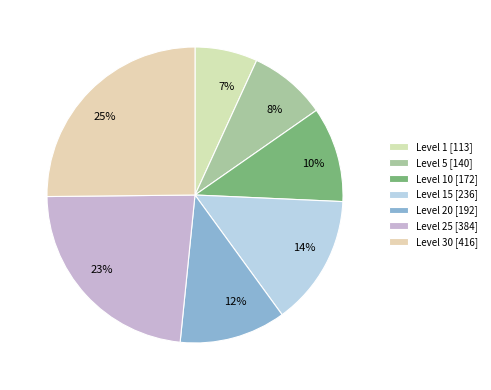

Approximately how many times larger is the value at 10% compared to 23%?

0.4